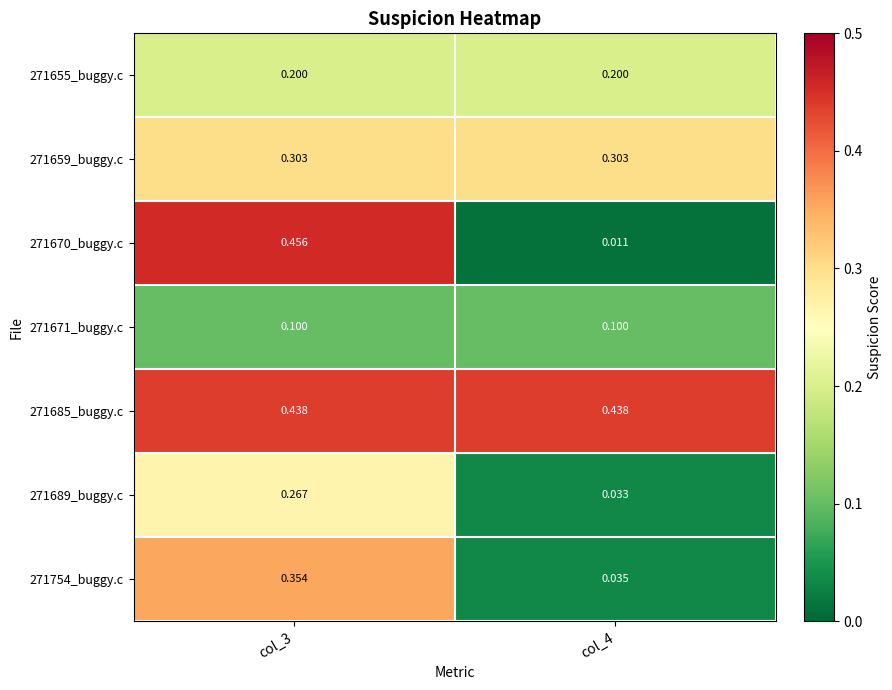

Rank the series by their maximum value, from lowest to highest.

271671_buggy.c, 271655_buggy.c, 271689_buggy.c, 271659_buggy.c, 271754_buggy.c, 271685_buggy.c, 271670_buggy.c